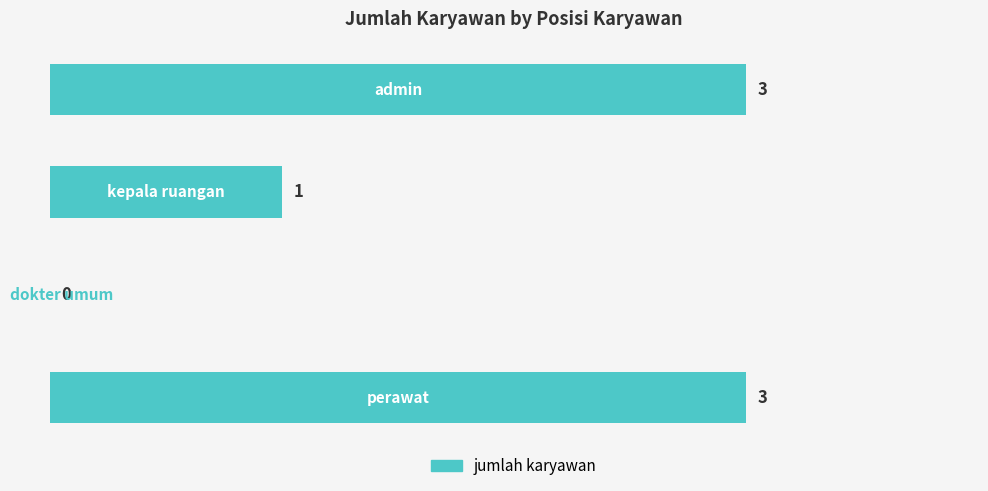

How many categories are shown in the chart?

4